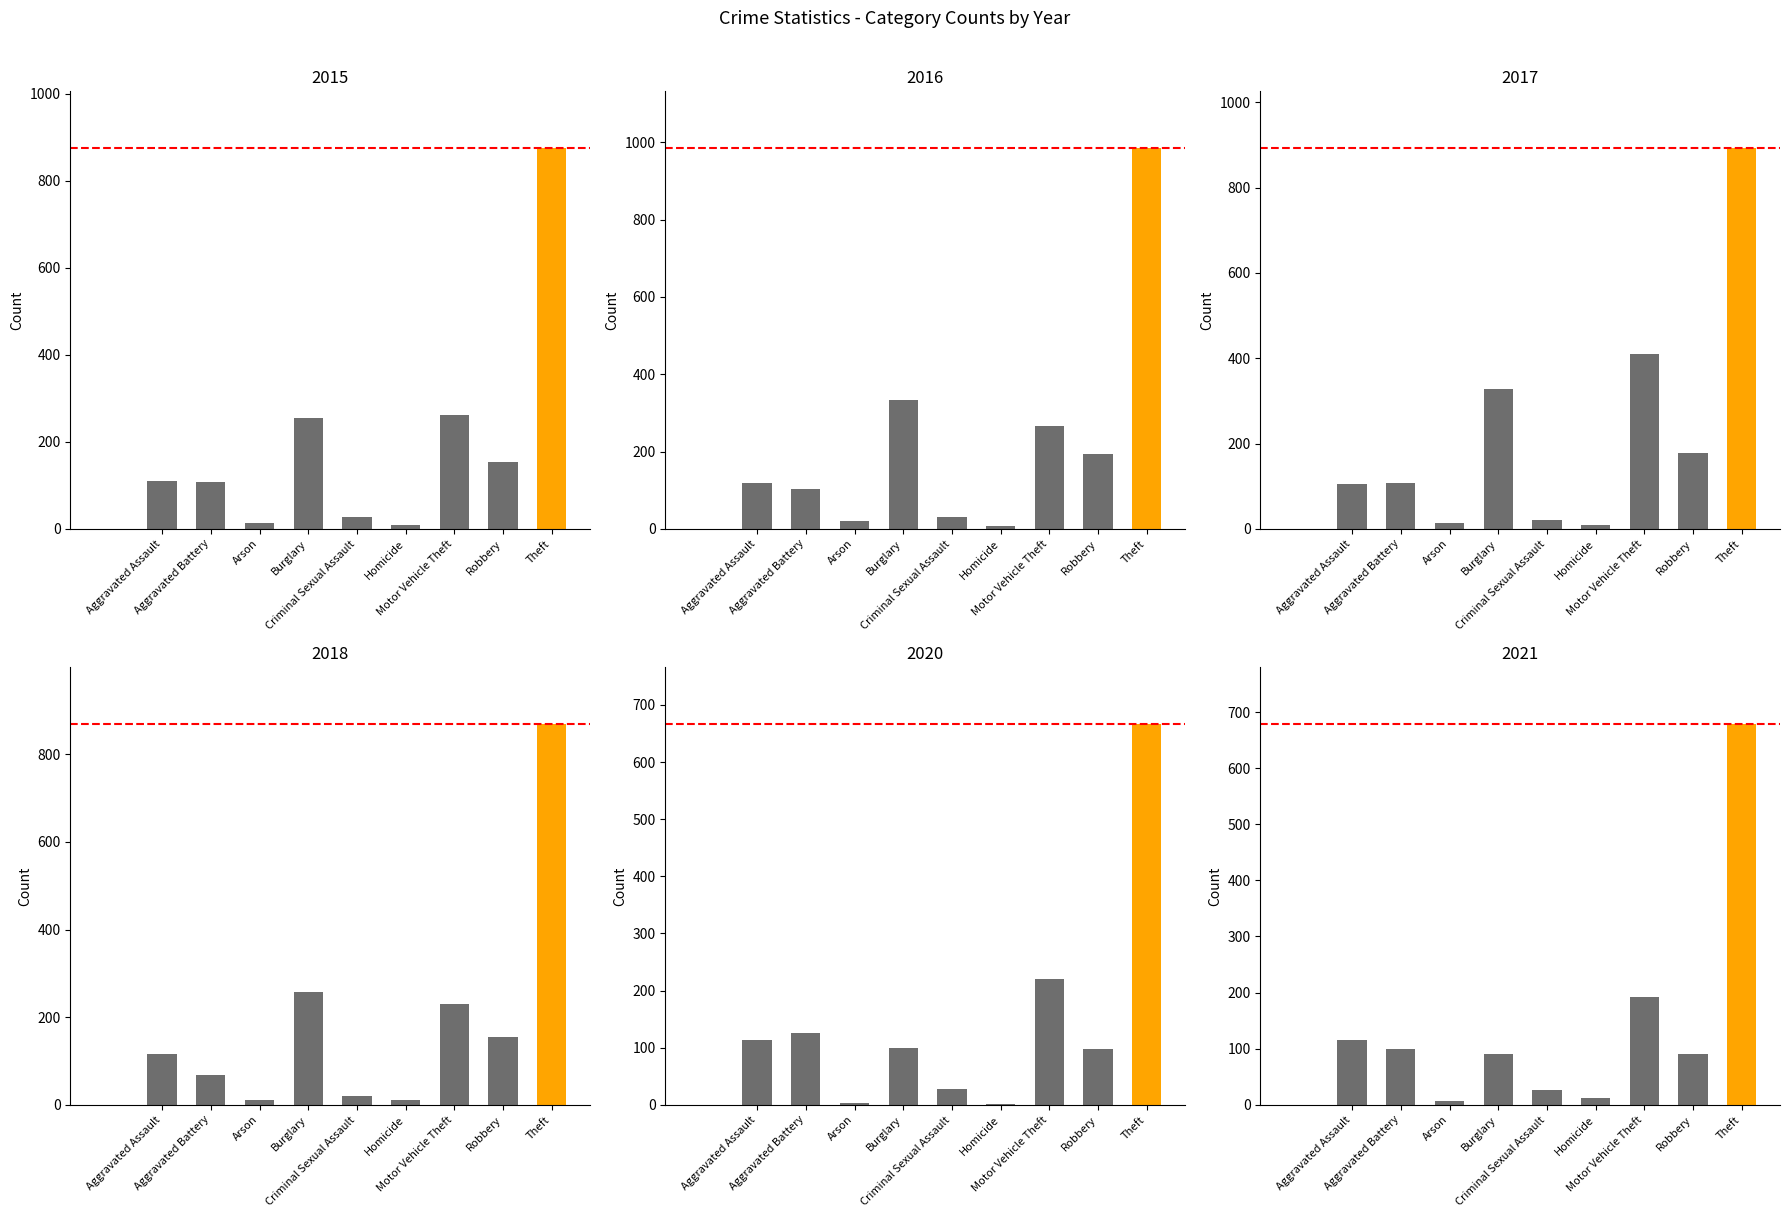

Which series has the largest total across all categories?

2017